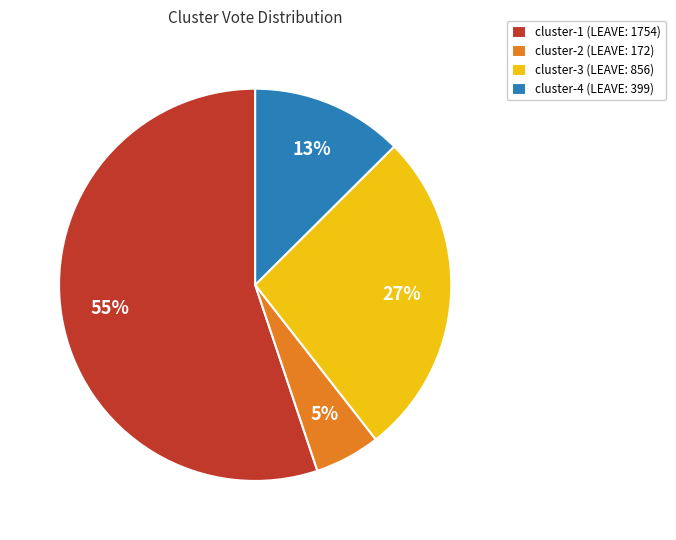

Which slice is the smallest?

cluster-2 (LEAVE: 172)